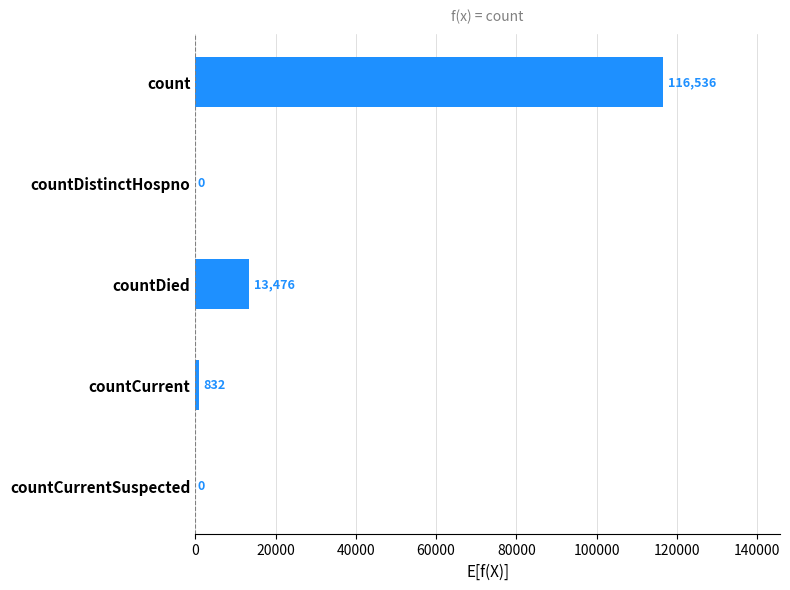

What is the greatest value displayed?

116536